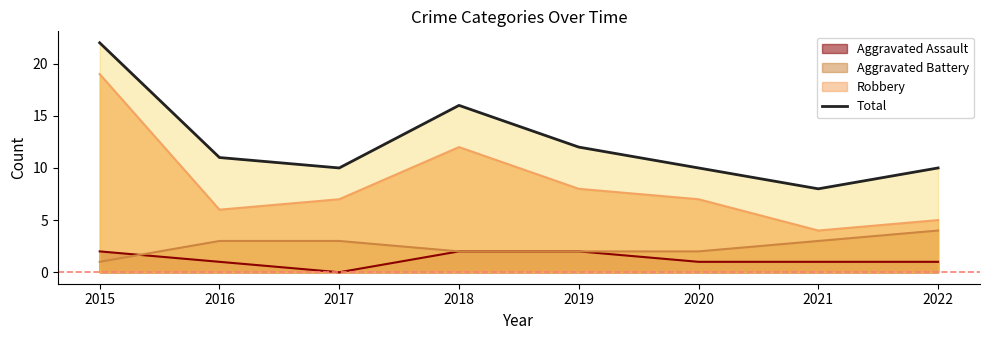

What is the ratio of the value at 2016 to the value at 2015?

0.5